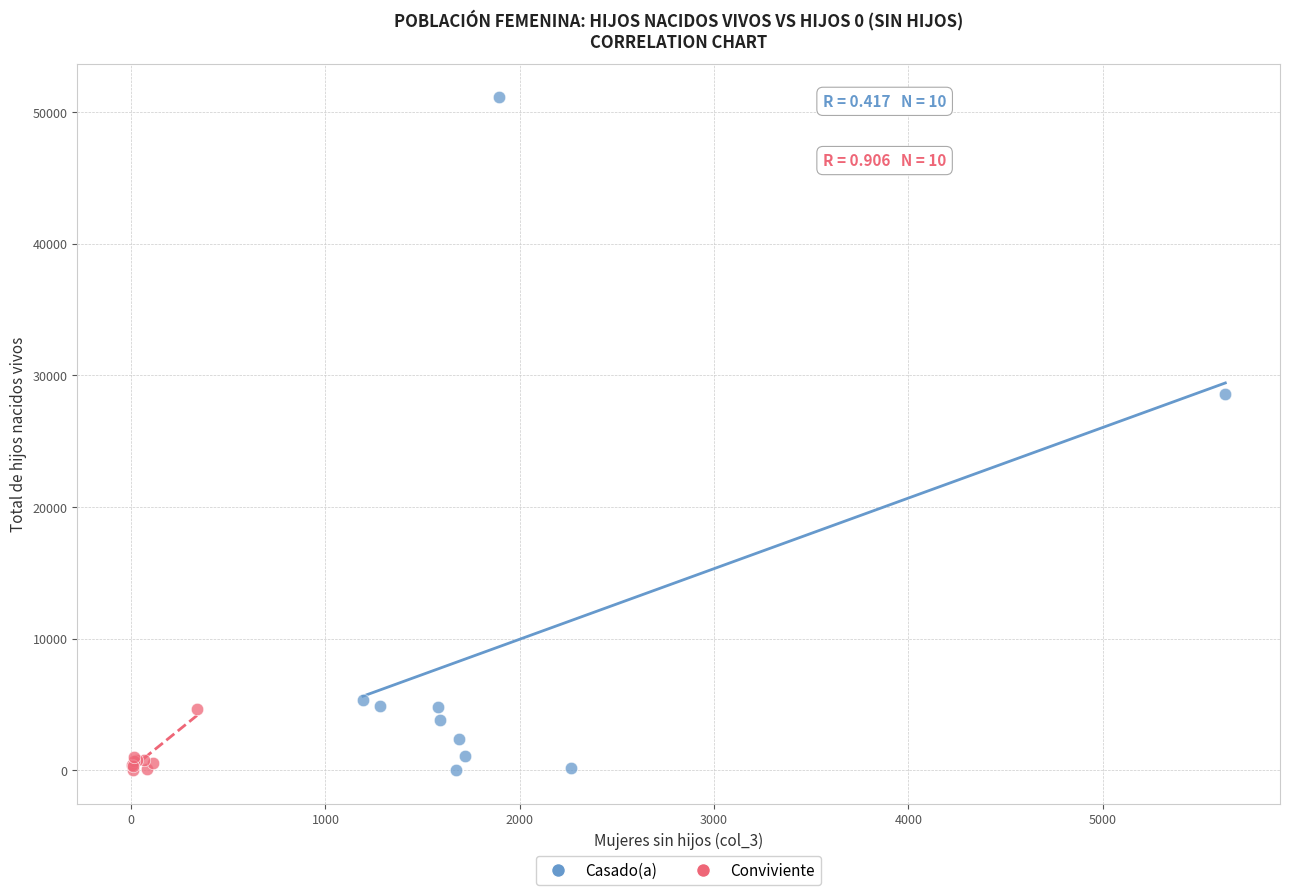

What are all the series names shown in the legend?

Casado(a), Conviviente